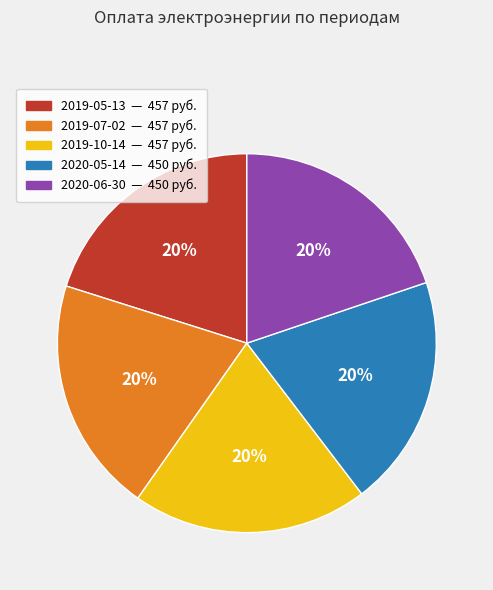

Is there a majority slice in this chart?

No